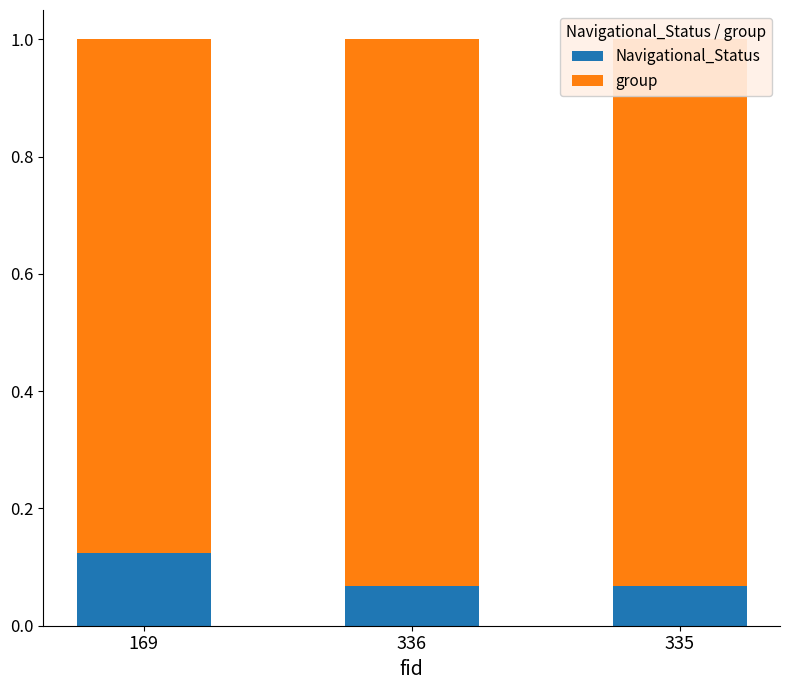

What is the total value across all series at 336?

1.0